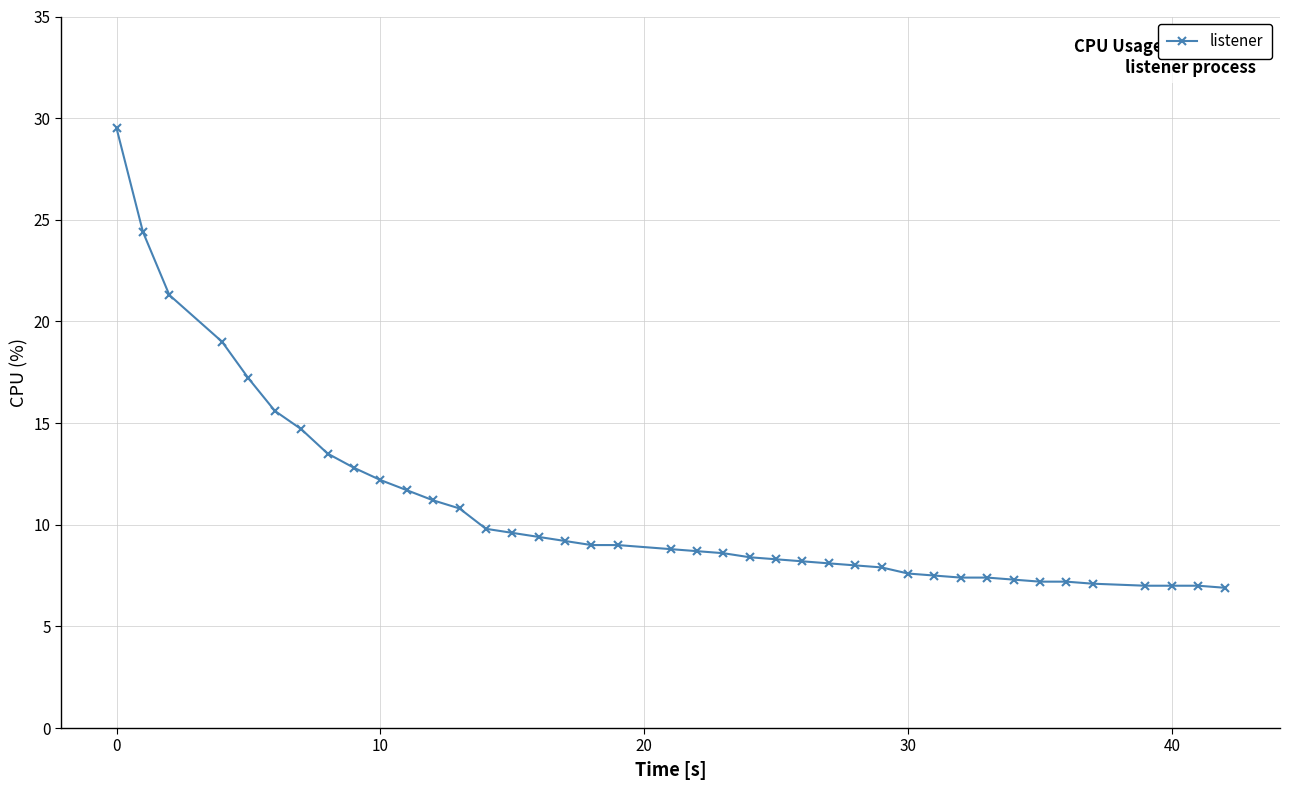

What is the value of the 18th point from the left?

9.0